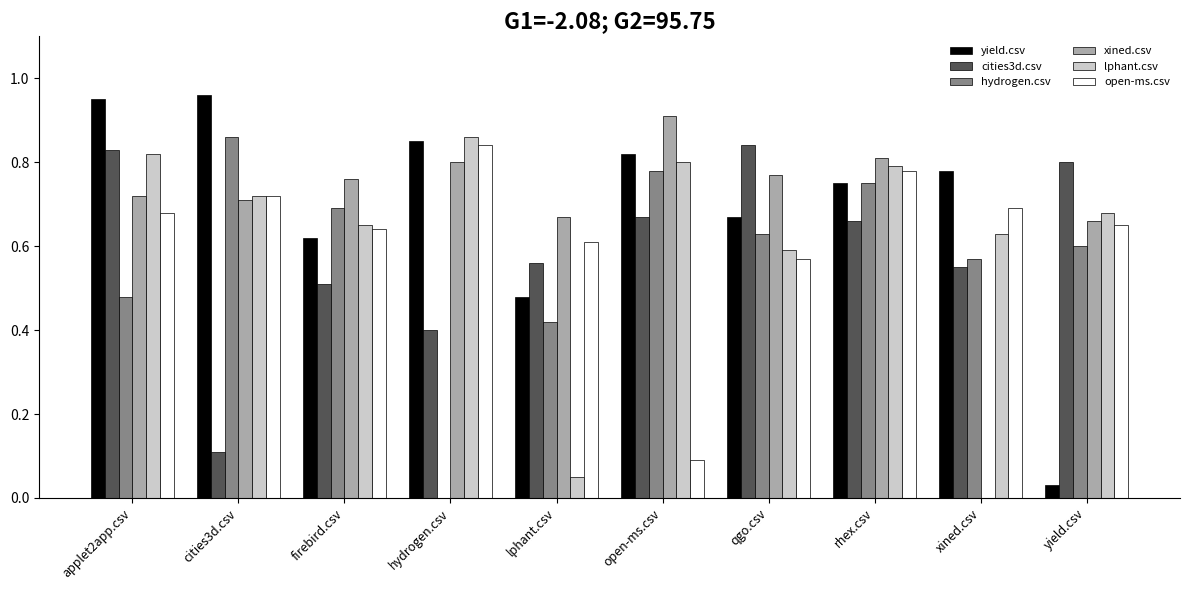

What is the sum of the cities3d.csv values at applet2app.csv and open-ms.csv?

1.5